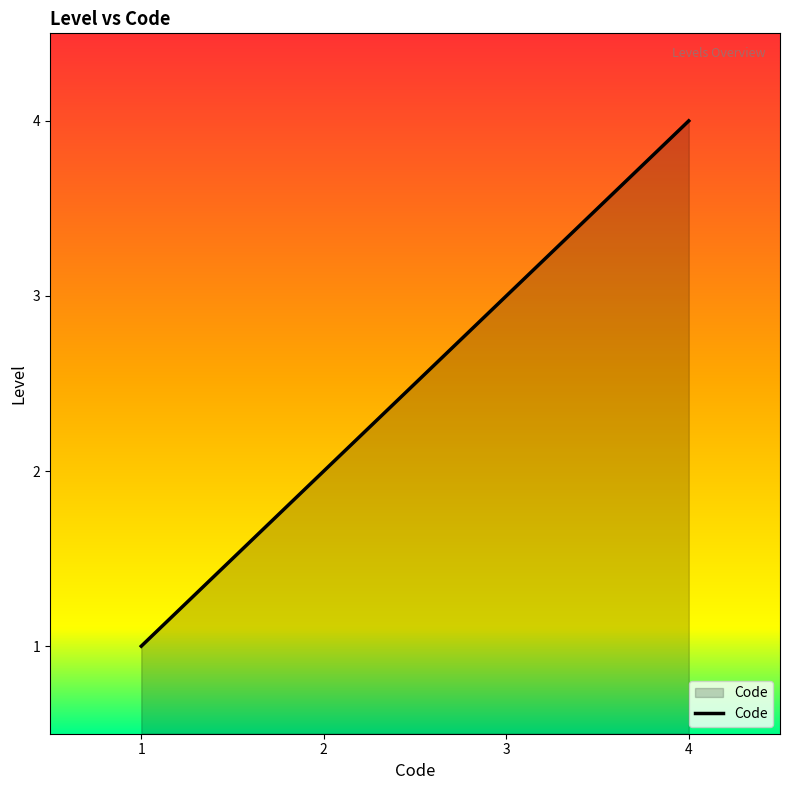

Reading left to right, list all the values displayed in this chart.

1=1	2=2	3=3	4=4